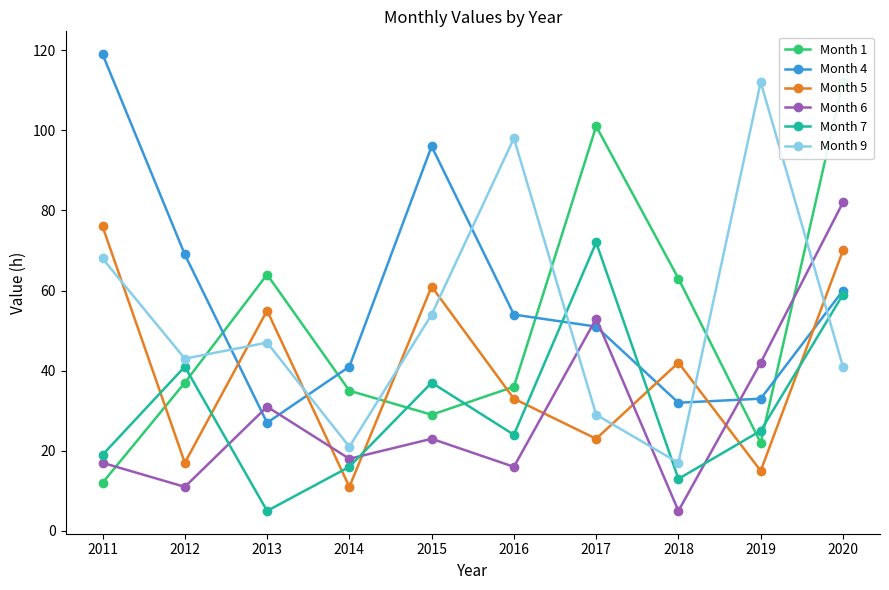

Reading right to left, transcribe all the data shown in this chart.

Month 1: 112	22	63	101	36	29	35	64	37	12
Month 4: 60	33	32	51	54	96	41	27	69	119
Month 5: 70	15	42	23	33	61	11	55	17	76
Month 6: 82	42	5	53	16	23	18	31	11	17
Month 7: 59	25	13	72	24	37	16	5	41	19
Month 9: 41	112	17	29	98	54	21	47	43	68